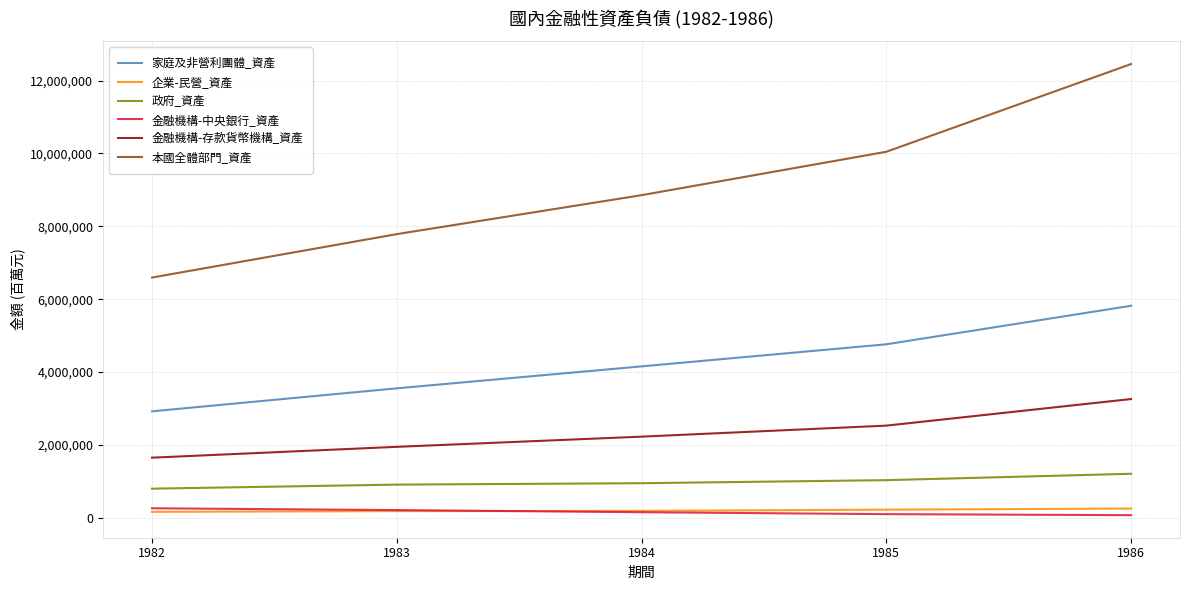

What is the minimum value for 本國全體部門_資產?

6593151